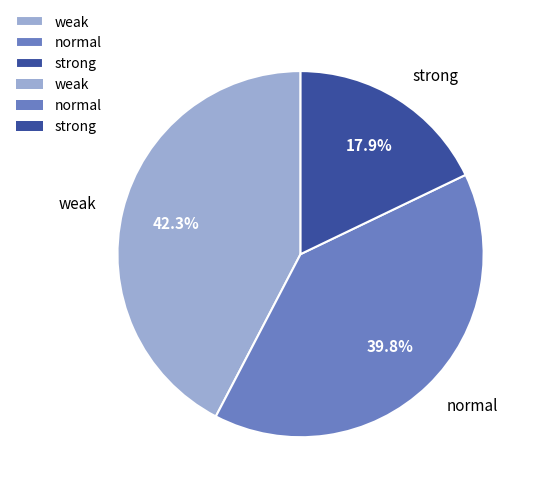

To the nearest percent, what portion does normal represent?

40%